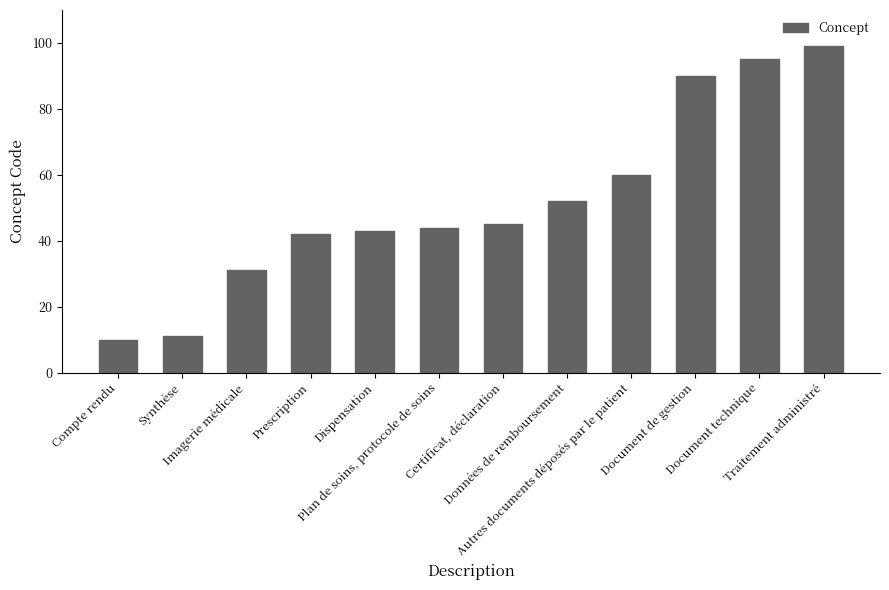

Which label corresponds to the largest value in the chart?

Traitement administré